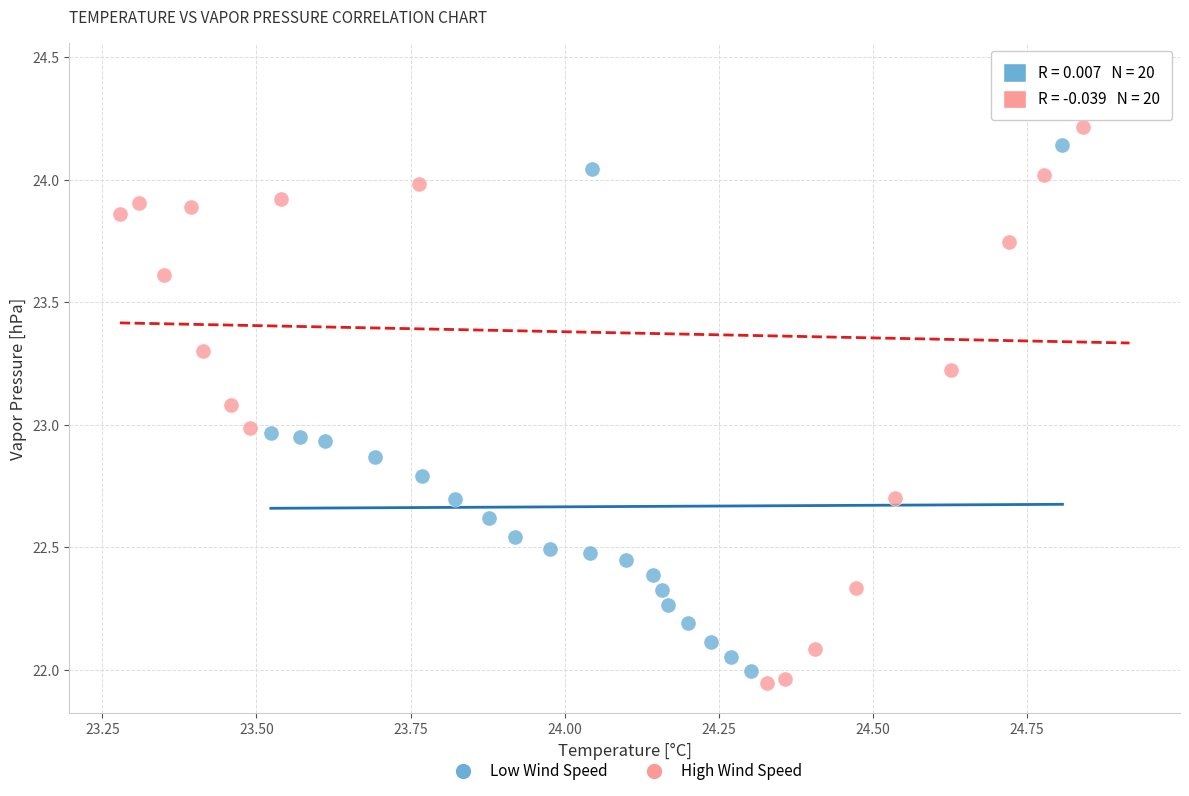

Which series reaches the maximum Y coordinate?

High Wind Speed